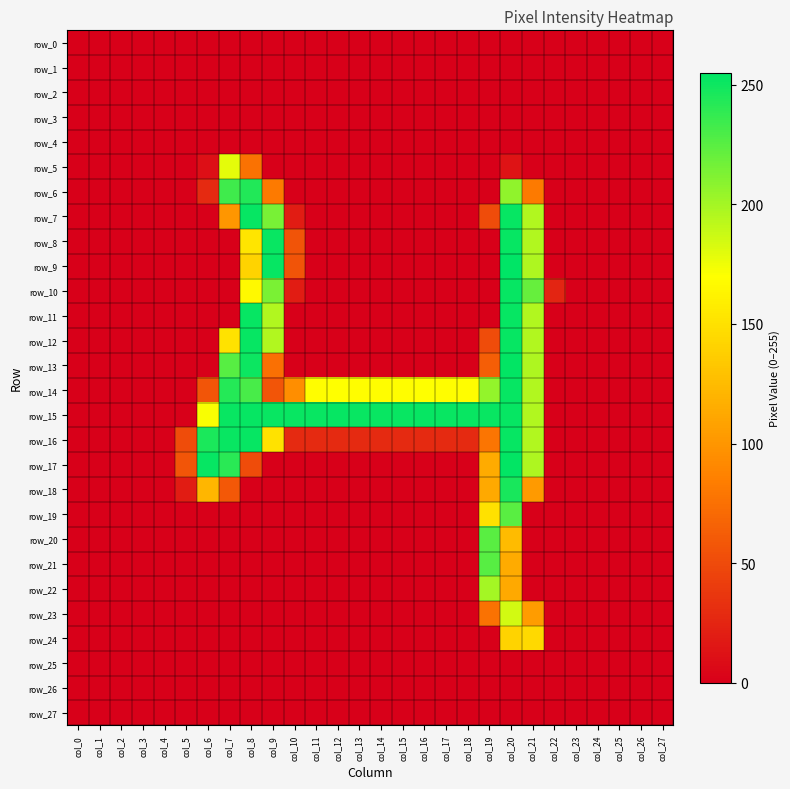

Which category has the highest value in the row_18 series?

col_20